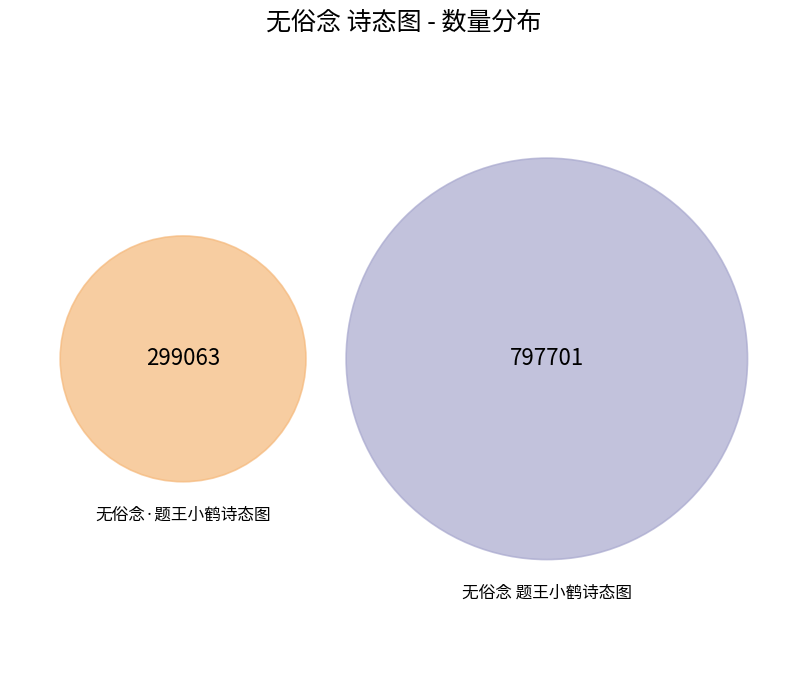

Does 无俗念·题王小鹤诗态图 account for over 50% of the chart?

No